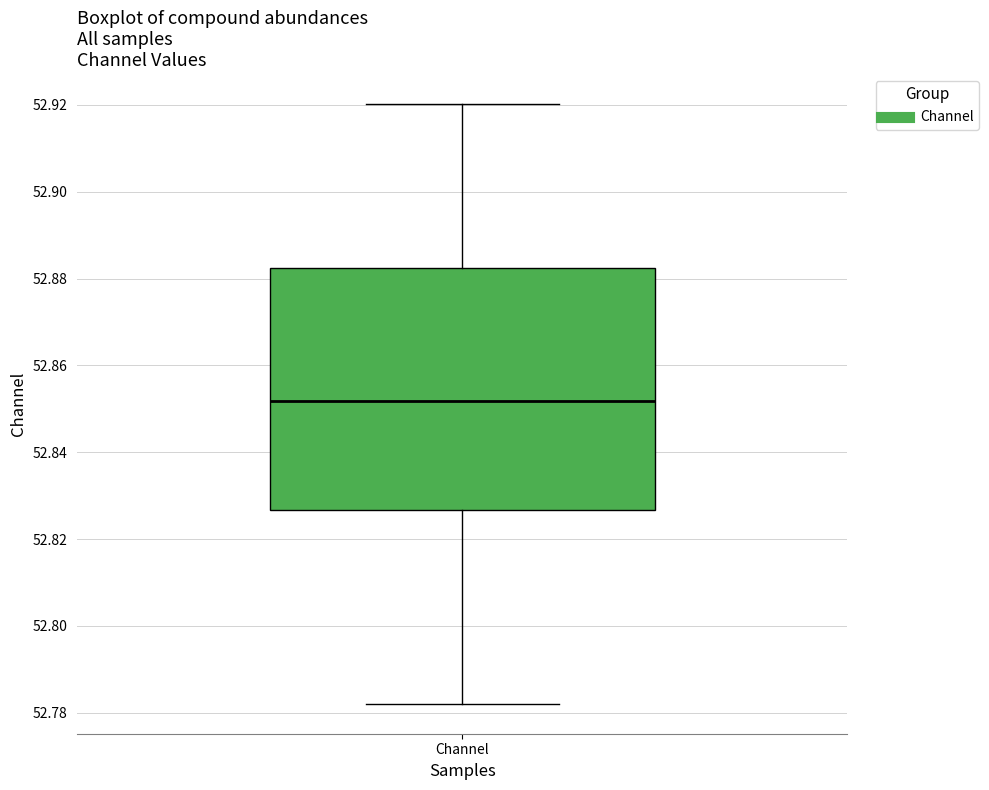

Transcribe this box plot: give where the median line is, the range the box spans, and where the two whiskers end, as read against the y-axis. The values are not printed on the chart, so give them approximately, as read against the axis.

median 52.852, box 52.826 to 52.882, whiskers 52.782 to 52.920